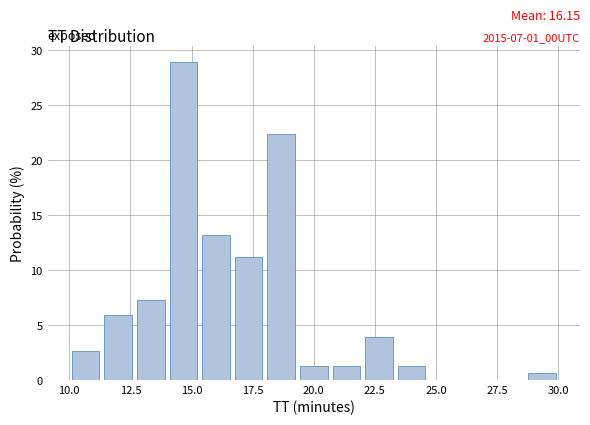

Read against the x-axis, roughly where is the centre of the tallest bar?

14.5